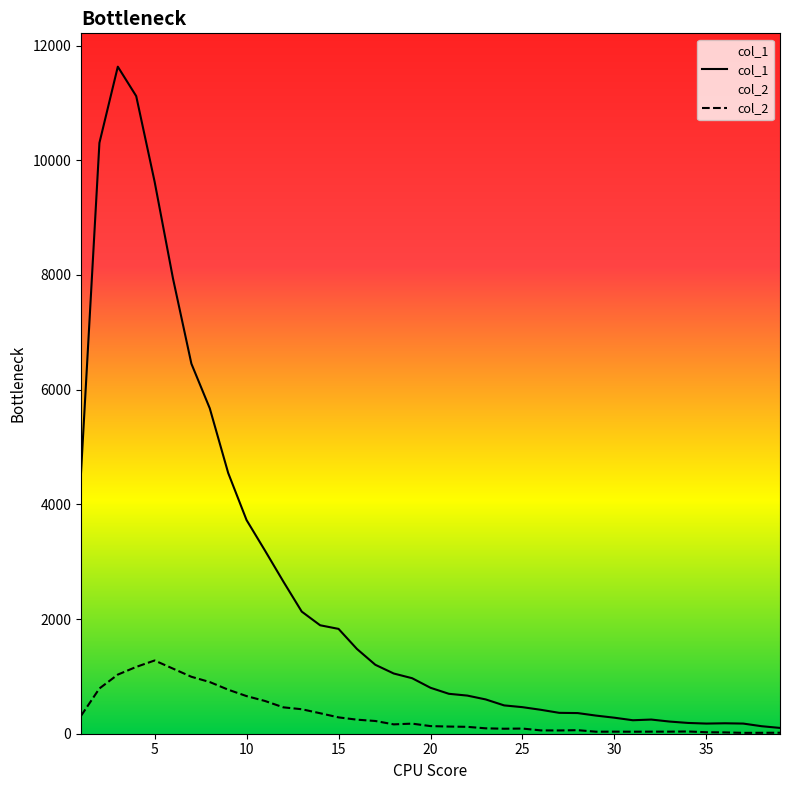

What are all the series names shown in the legend?

col_1, col_2